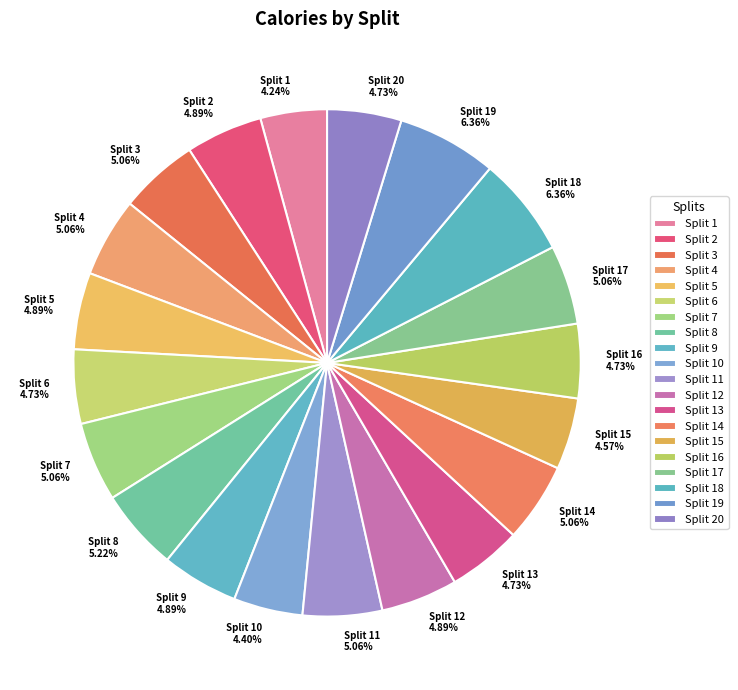

What portion of the pie excludes Split 13?

95.3%